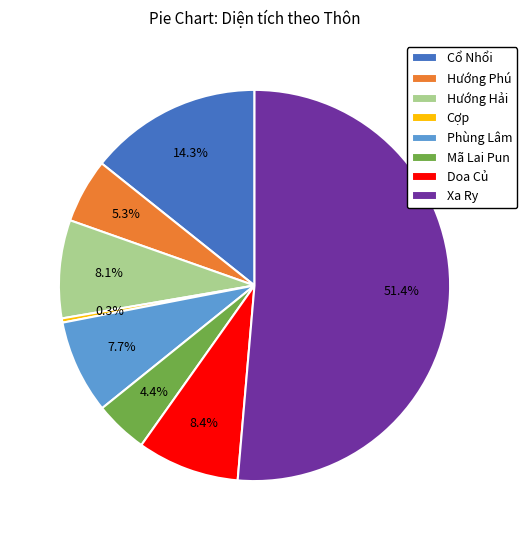

How many slices are in this pie chart?

8